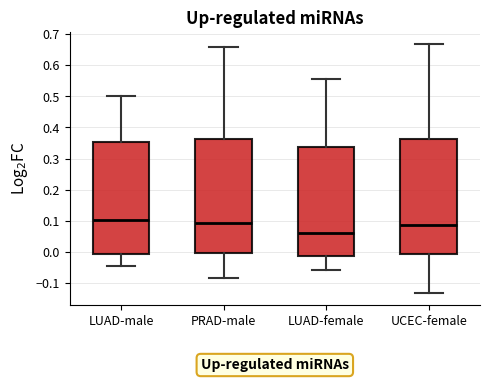

Reading left to right, transcribe this box plot: for each box, give where its median line is, the range the box spans, and where its two whiskers end, as read against the y-axis. The values are not printed on the chart, so give them approximately, as read against the axis.

LUAD-male: median 0.10, box -0.01 to 0.35, whiskers -0.05 to 0.50
PRAD-male: median 0.09, box 0.00 to 0.36, whiskers -0.08 to 0.66
LUAD-female: median 0.06, box -0.01 to 0.34, whiskers -0.06 to 0.56
UCEC-female: median 0.09, box -0.01 to 0.36, whiskers -0.13 to 0.67